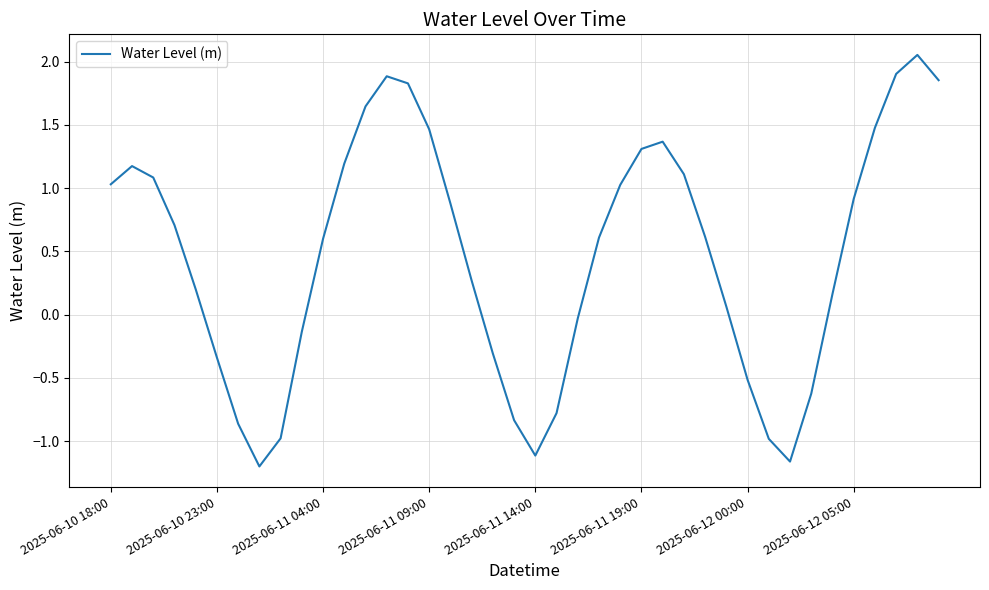

What is the difference between the maximum and minimum values?

3.3